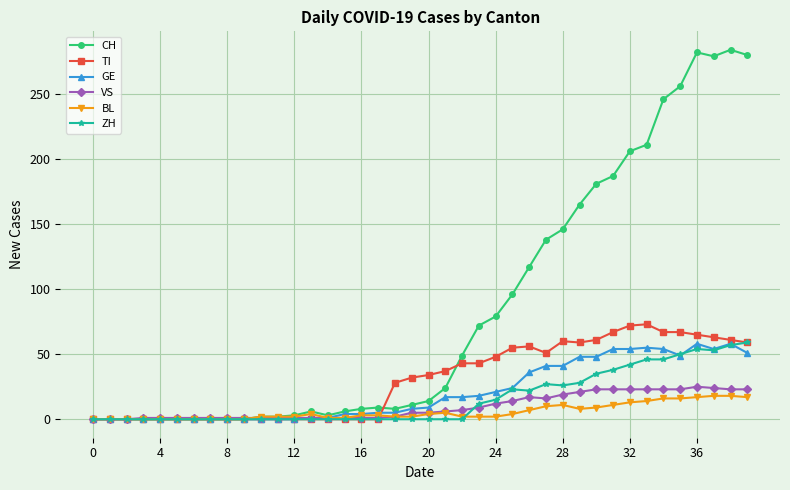

Which series has the widest spread of values?

CH